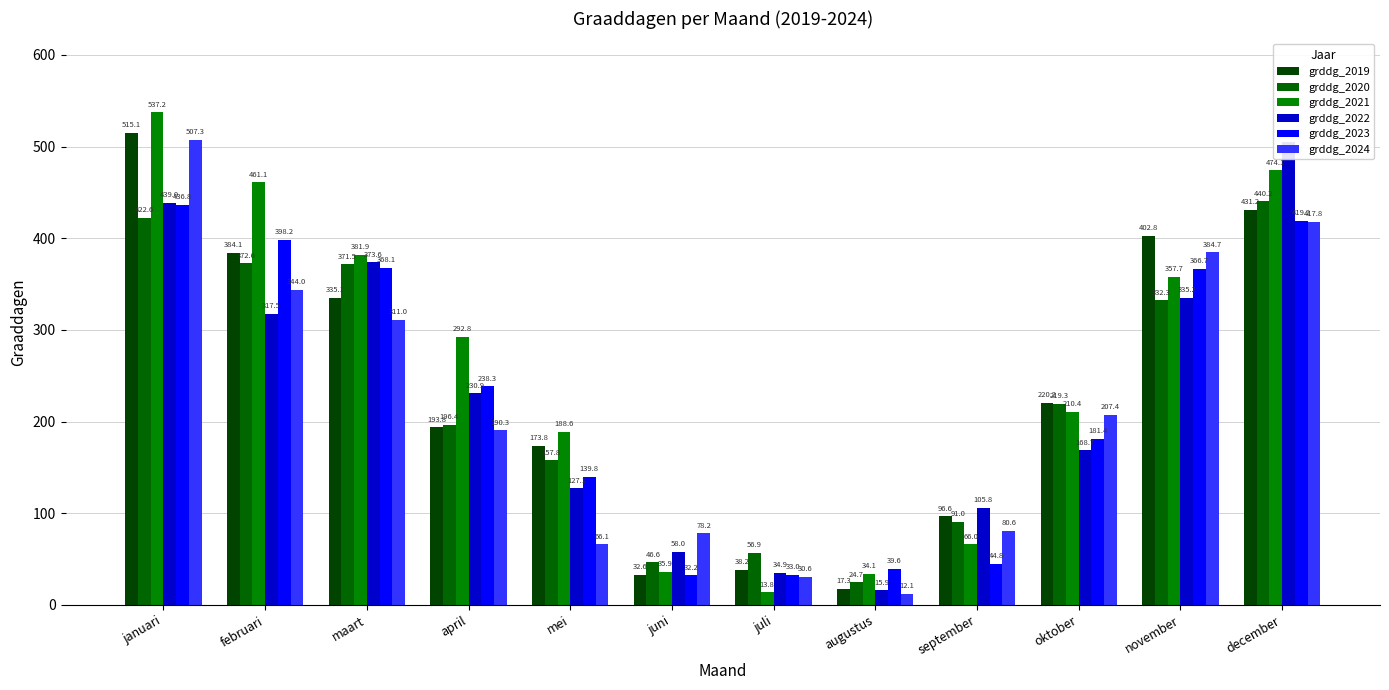

What is the value of the grddg_2020 bar at the 10th from the left?

219.3